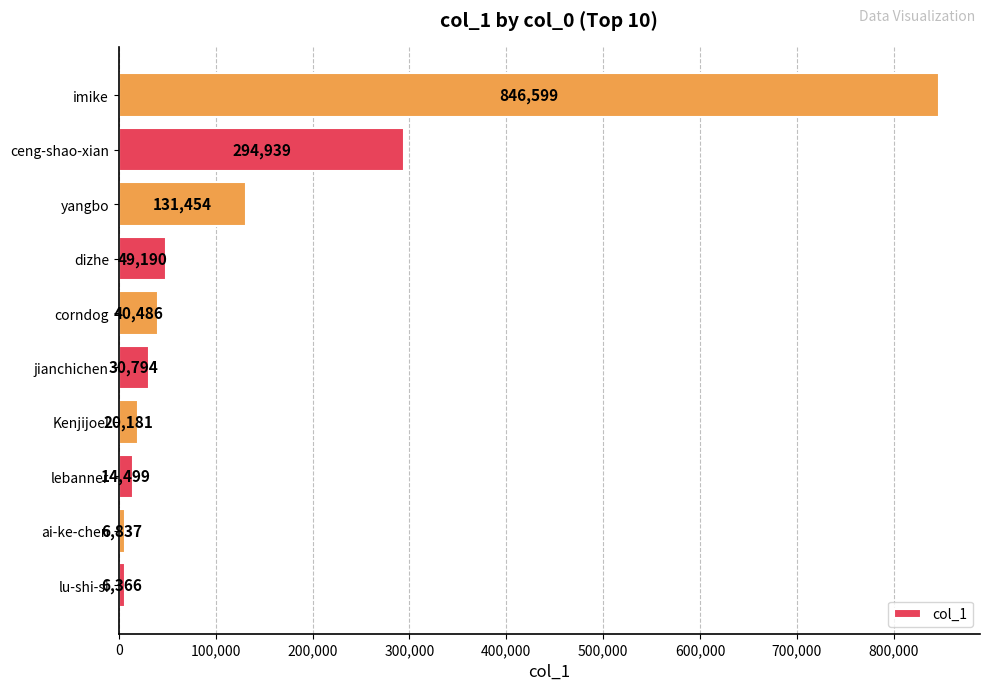

Which has a higher value, jianchichen or Kenjijoel?

jianchichen